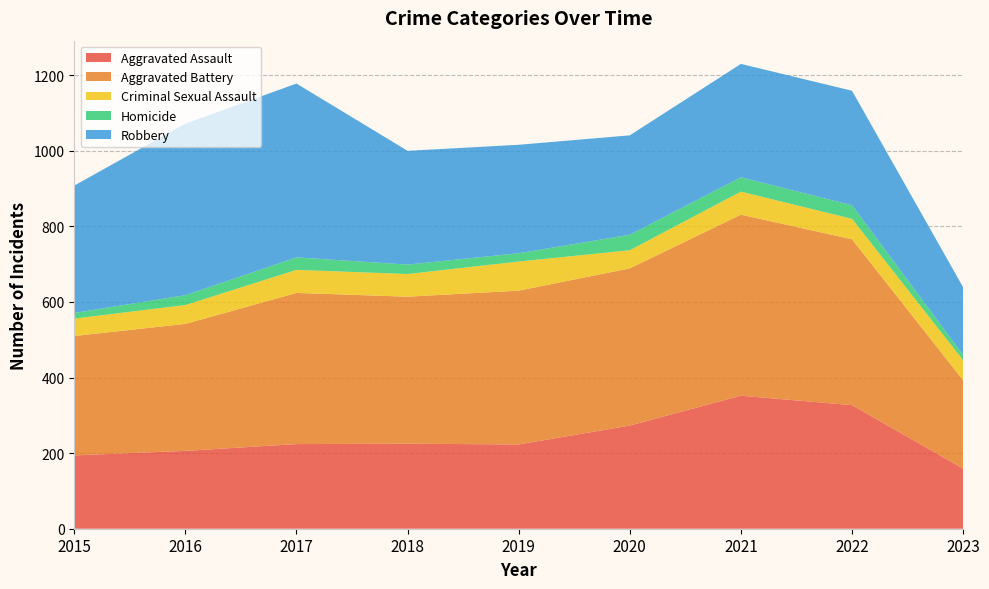

Reading left to right, what are all the values shown in this chart?

Aggravated Assault: 194	206	224	225	223	273	352	327	159
Aggravated Battery: 316	336	400	389	407	416	479	439	234
Criminal Sexual Assault: 46	50	61	60	77	48	61	54	53
Homicide: 15	26	33	25	22	41	38	36	14
Robbery: 337	454	460	301	287	263	300	303	179